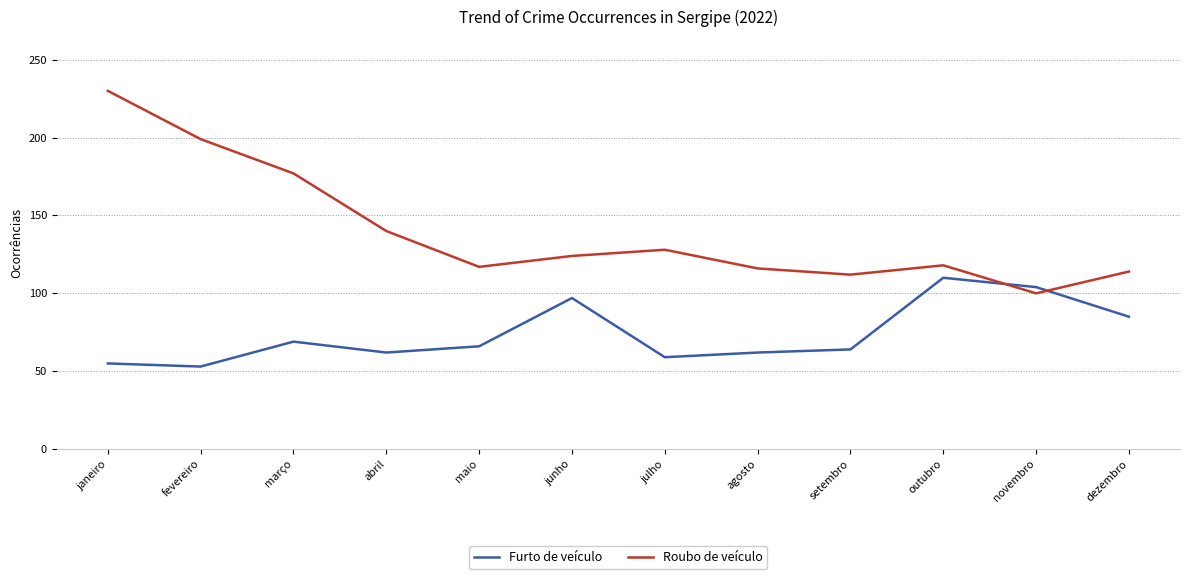

Which category has the lowest value in the Roubo de veículo series?

novembro